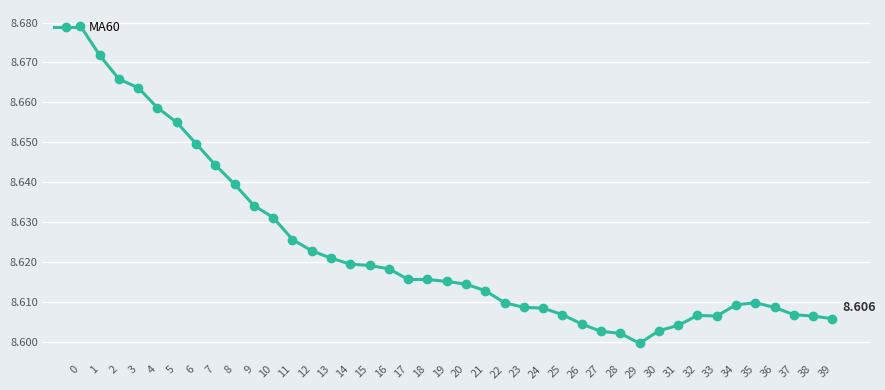

Count the number of data series in this chart.

1